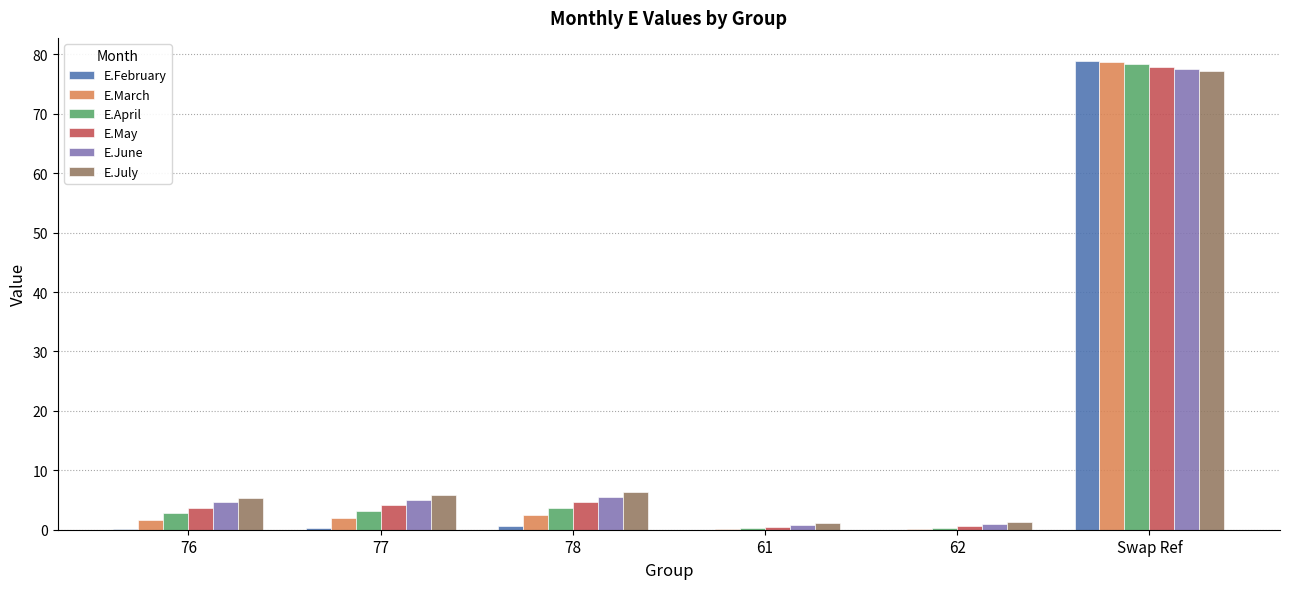

Are the bars grouped side by side (vs. stacked)?

Yes